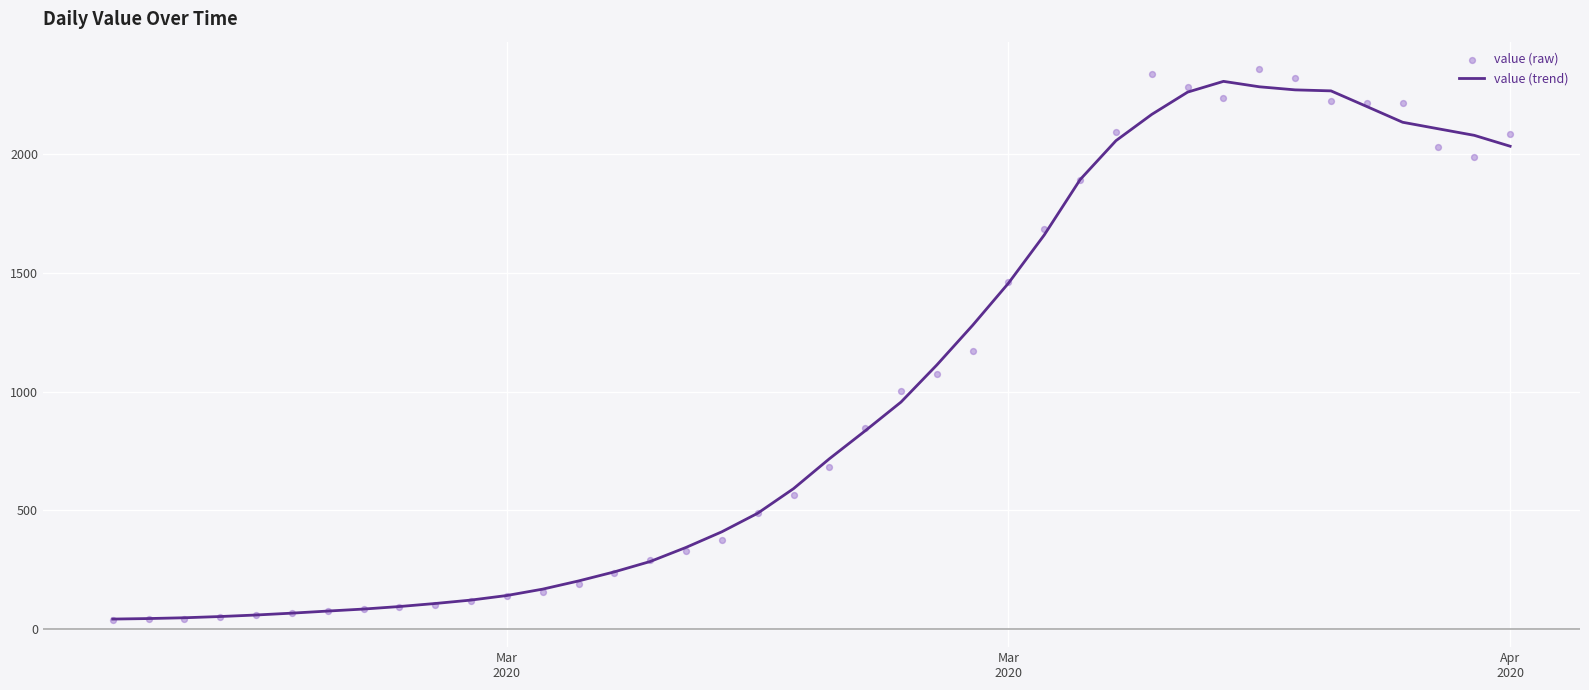

Which series contains the lowest Y value?

value (raw)